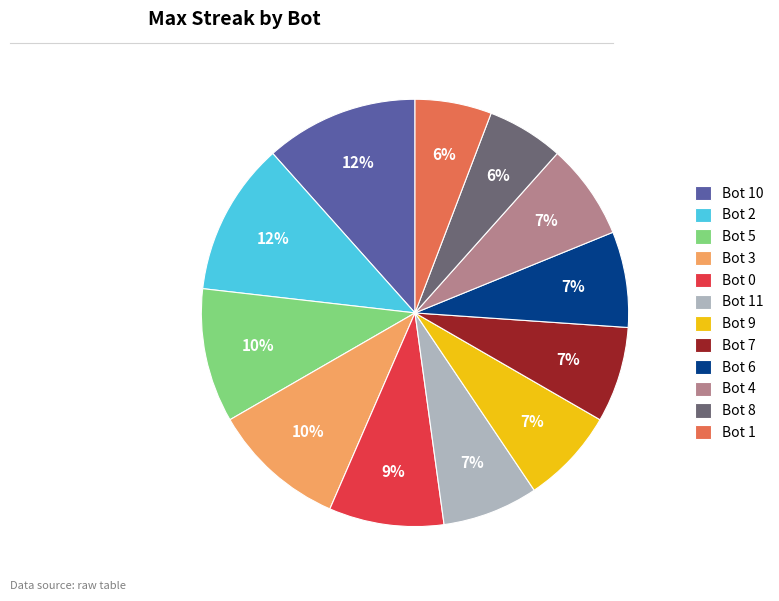

Which has a higher value, Bot 5 or Bot 2?

Bot 2